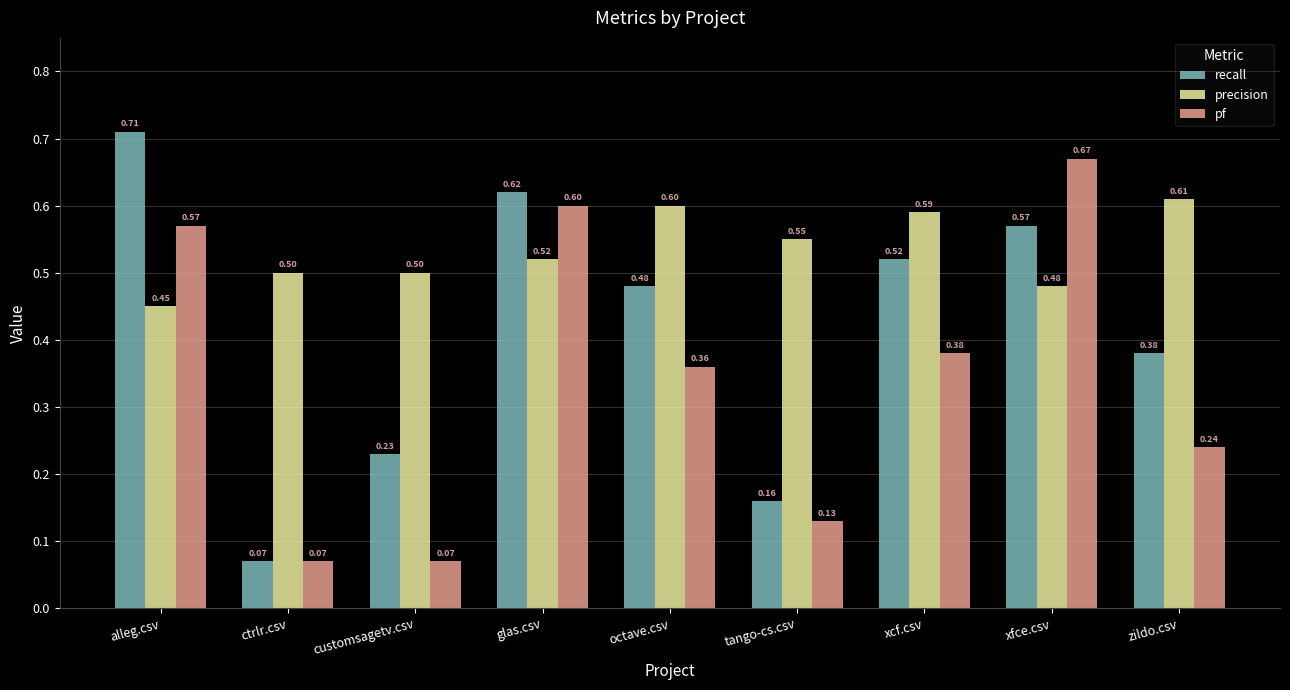

Read the recall value at xcf.csv.

0.5